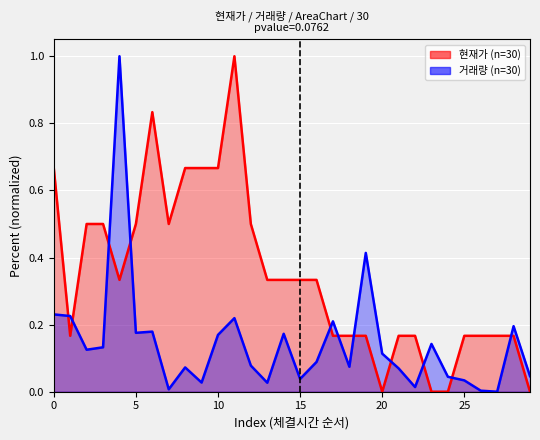

How many 현재가 values are between 0 and 1?

30